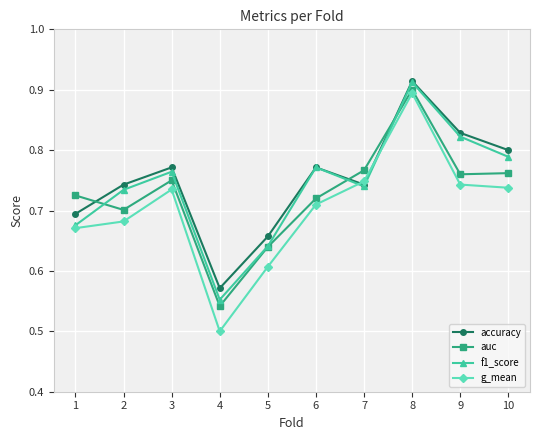

True or false: g_mean has a value of 1.4 at 8.

False